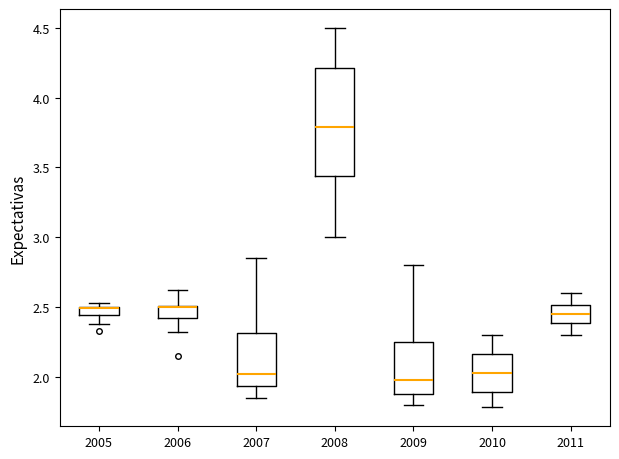

Where is the upper edge of the box at x = 2011 on the y-axis? The values are not printed on the chart, so give them approximately, as read against the axis.

2.50